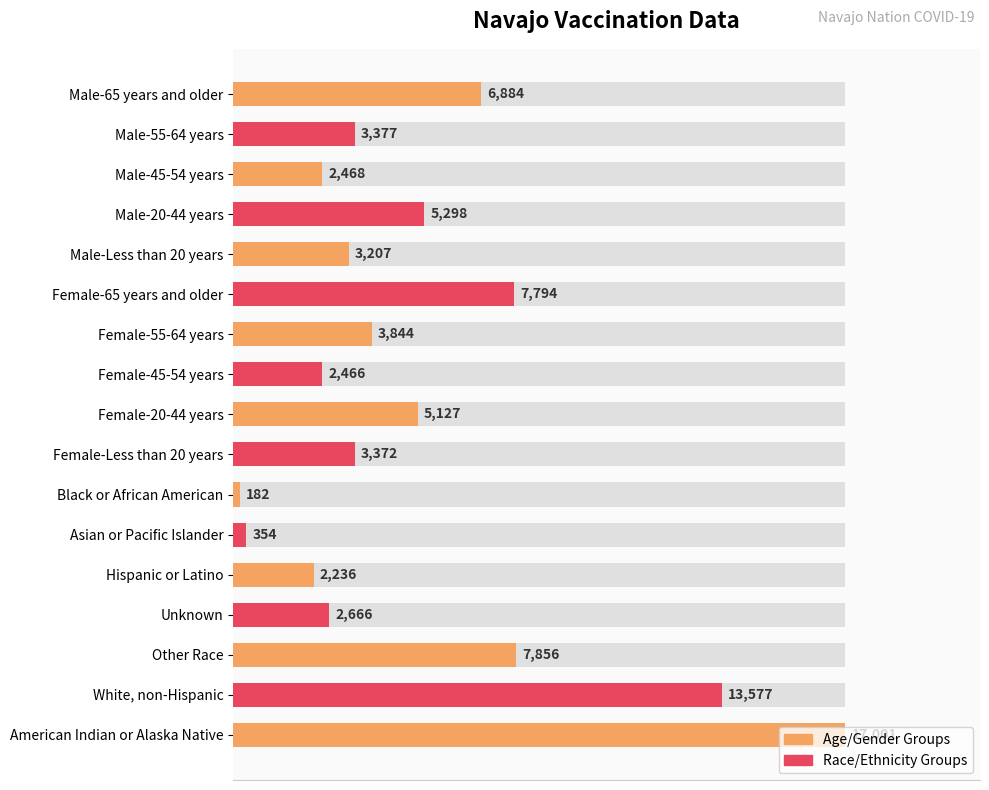

How many bars are there in total?

17